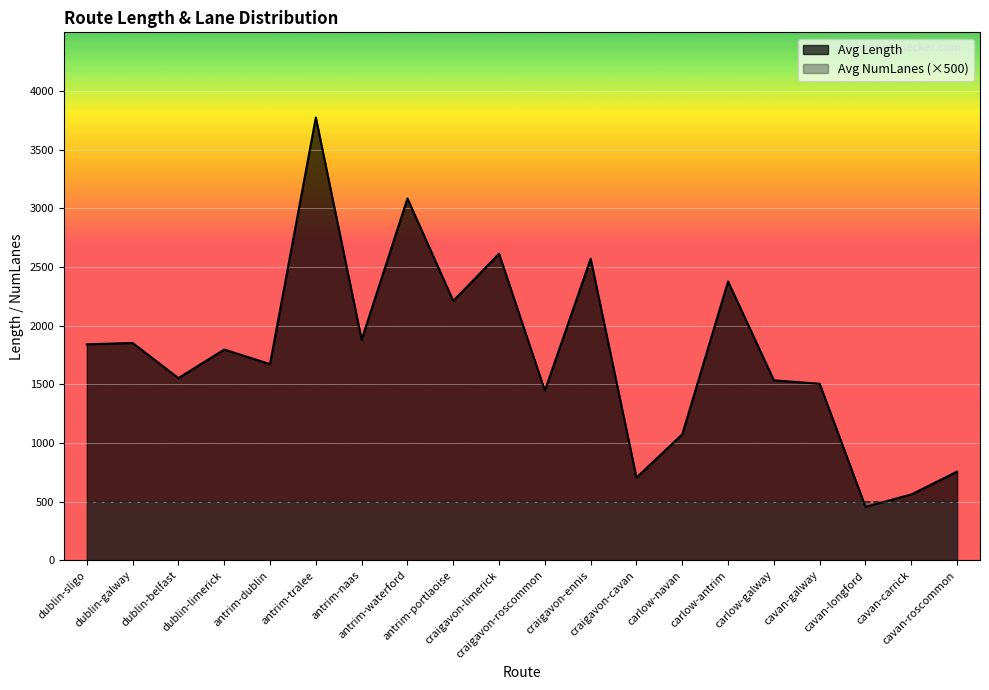

Rank the categories by value from lowest to highest.

cavan-longford, cavan-carrick, craigavon-cavan, cavan-roscommon, carlow-navan, craigavon-roscommon, cavan-galway, carlow-galway, dublin-belfast, antrim-dublin, dublin-limerick, dublin-sligo, dublin-galway, antrim-naas, antrim-portlaoise, carlow-antrim, craigavon-ennis, craigavon-limerick, antrim-waterford, antrim-tralee